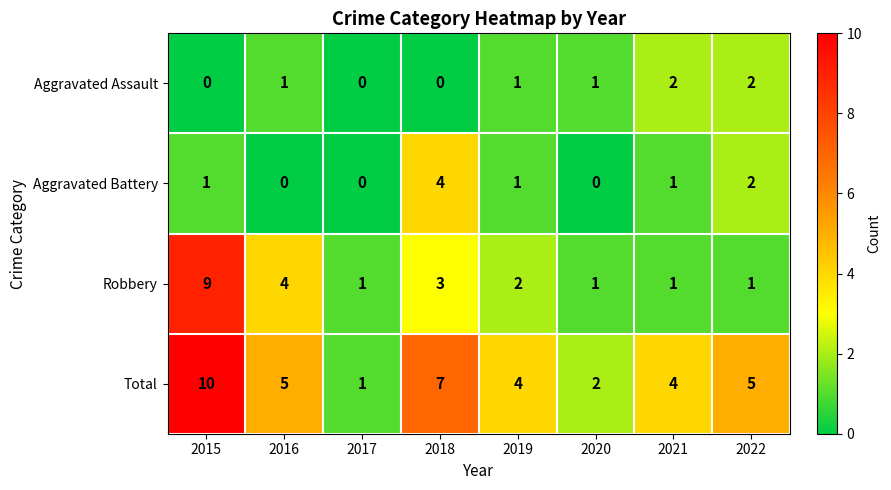

Between 2015 and 2019, which series saw the biggest shift?

Robbery